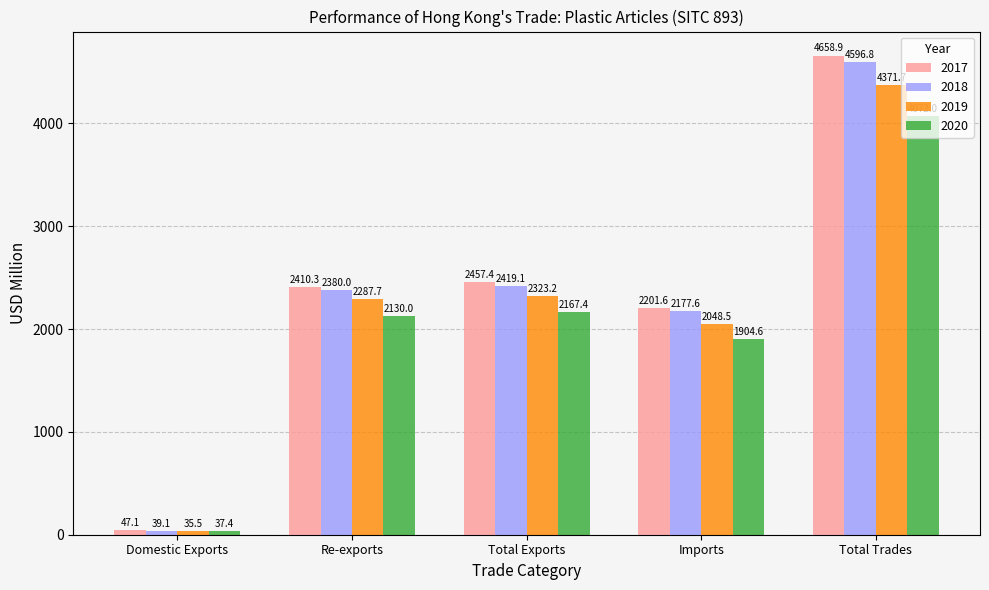

What are all the series names shown in the legend?

2017, 2018, 2019, 2020